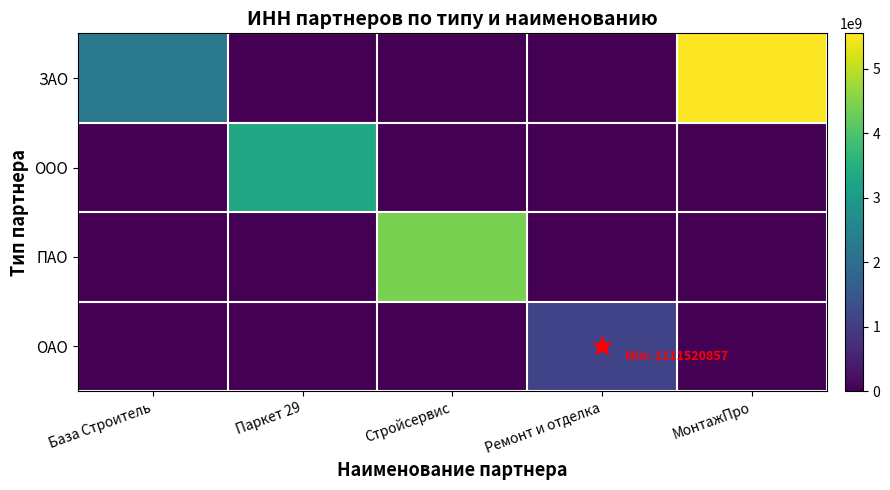

Reading right to left, what are all the values shown in this chart?

ЗАО: МонтажПро=5552431140	Ремонт и отделка=0	Стройсервис=0	Паркет 29=0	База Строитель=2222455179
ООО: МонтажПро=0	Ремонт и отделка=0	Стройсервис=0	Паркет 29=3333888520	База Строитель=0
ПАО: МонтажПро=0	Ремонт и отделка=0	Стройсервис=4440391035	Паркет 29=0	База Строитель=0
ОАО: МонтажПро=0	Ремонт и отделка=1111520857	Стройсервис=0	Паркет 29=0	База Строитель=0